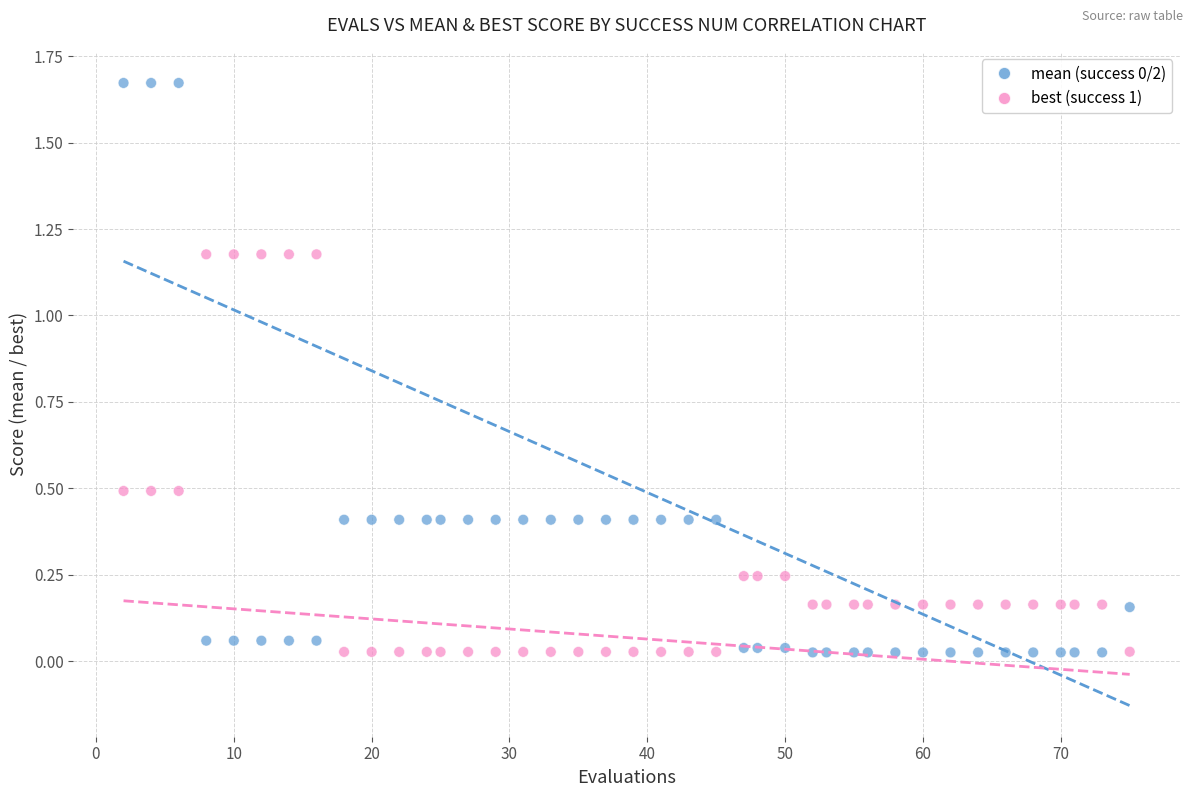

Across all data points, what is the range of Y values (max minus min)?

1.6